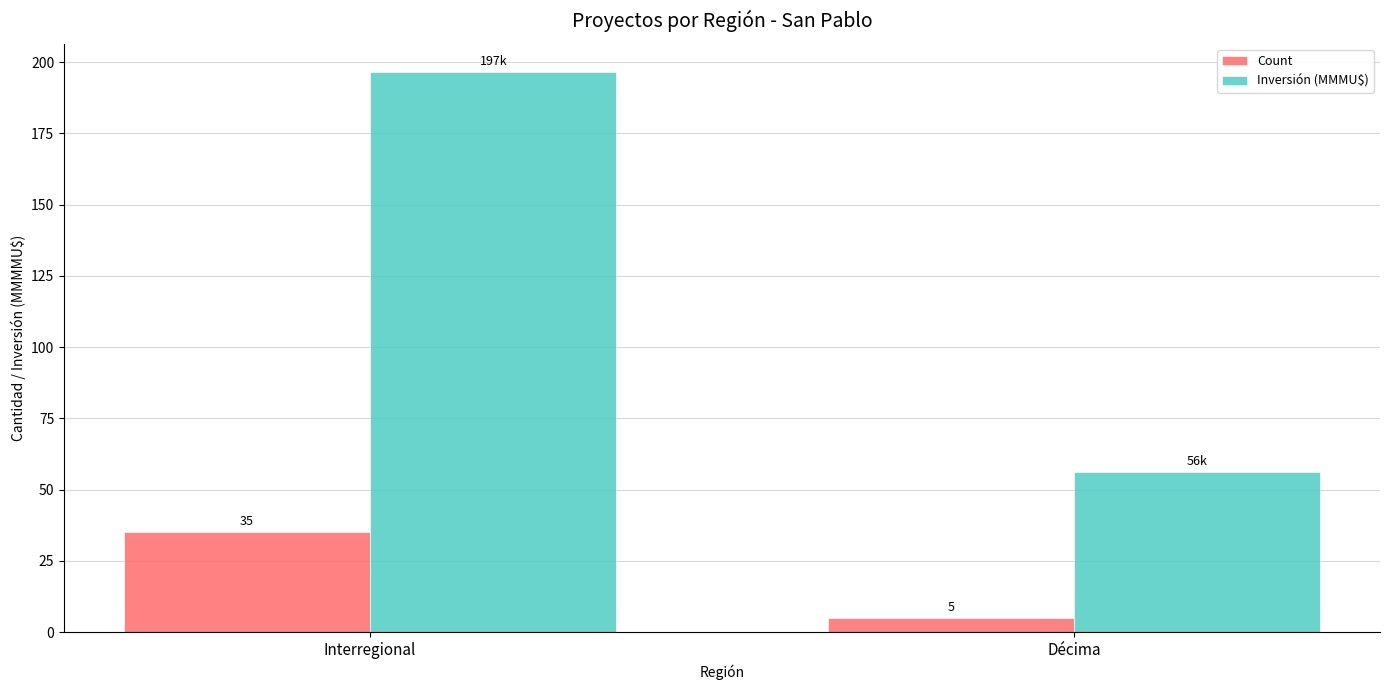

The value of Count at Interregional is 35.0. True or false?

True